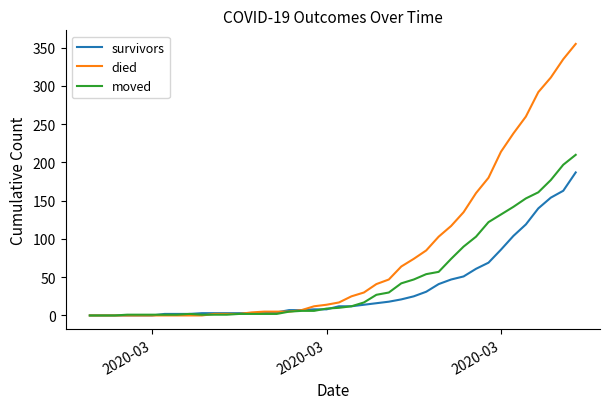

True or false: moved has more than 0 points higher than both neighbors.

True